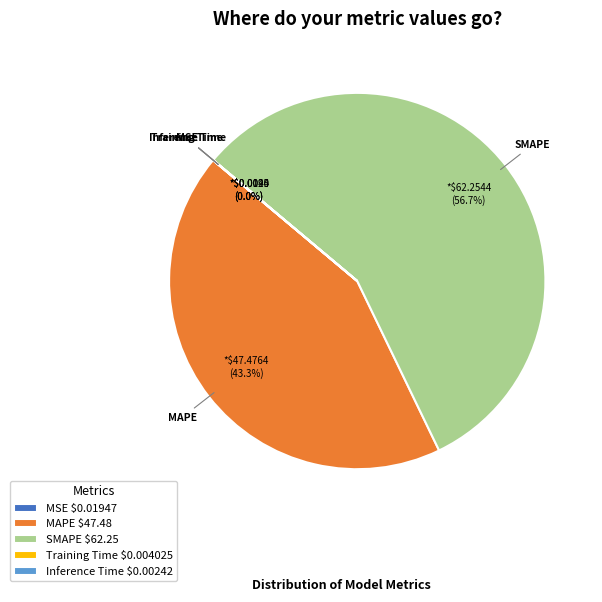

Which category accounts for the majority?

SMAPE